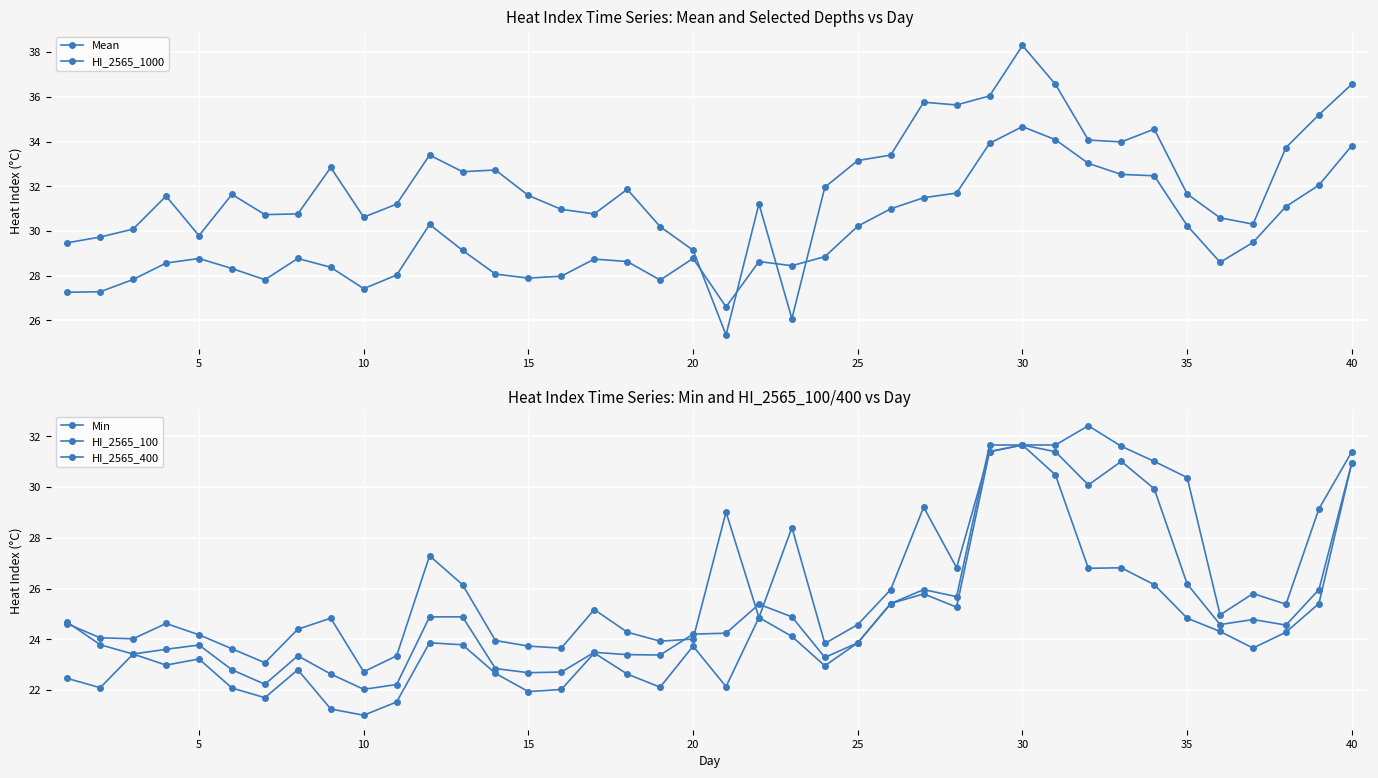

How many interior local peaks does the HI_2565_100 series have?

10